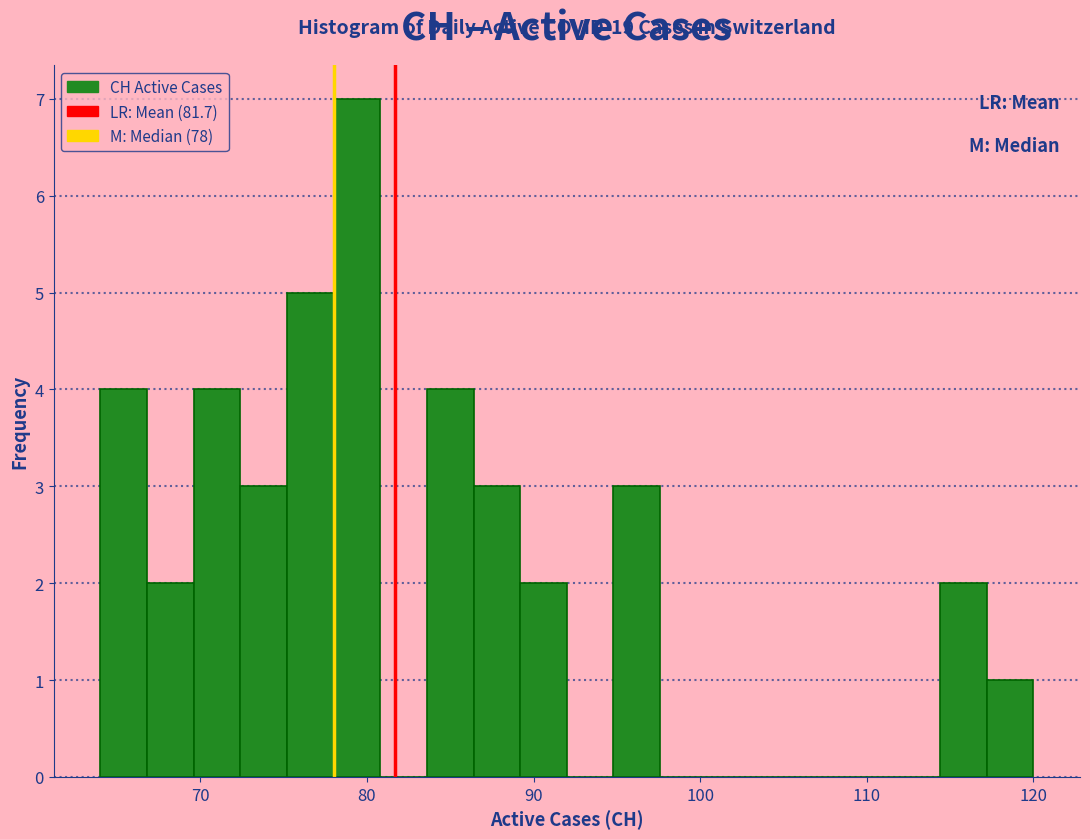

Read against the x-axis, roughly where is the centre of the tallest bar?

79